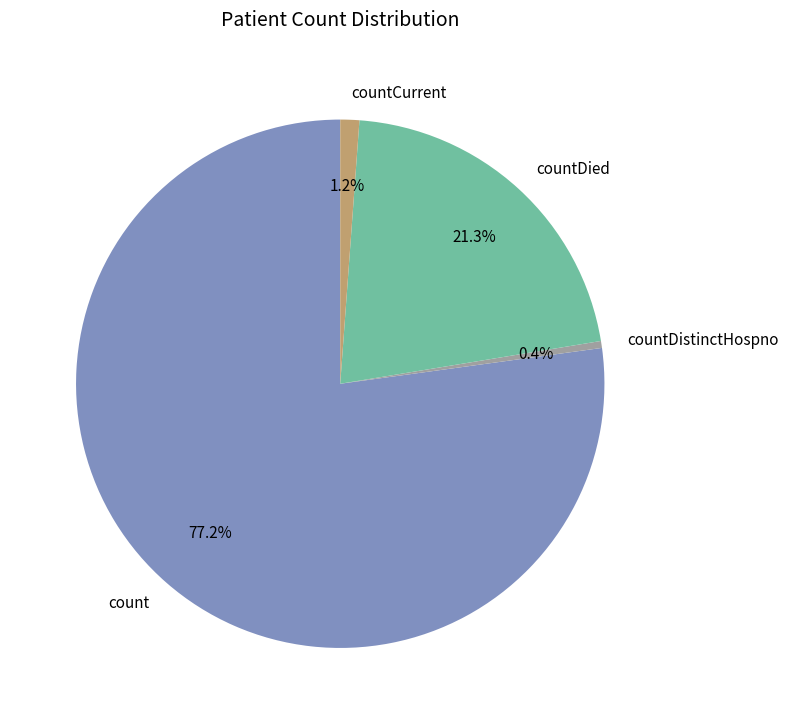

Which category has the biggest portion of the pie?

count